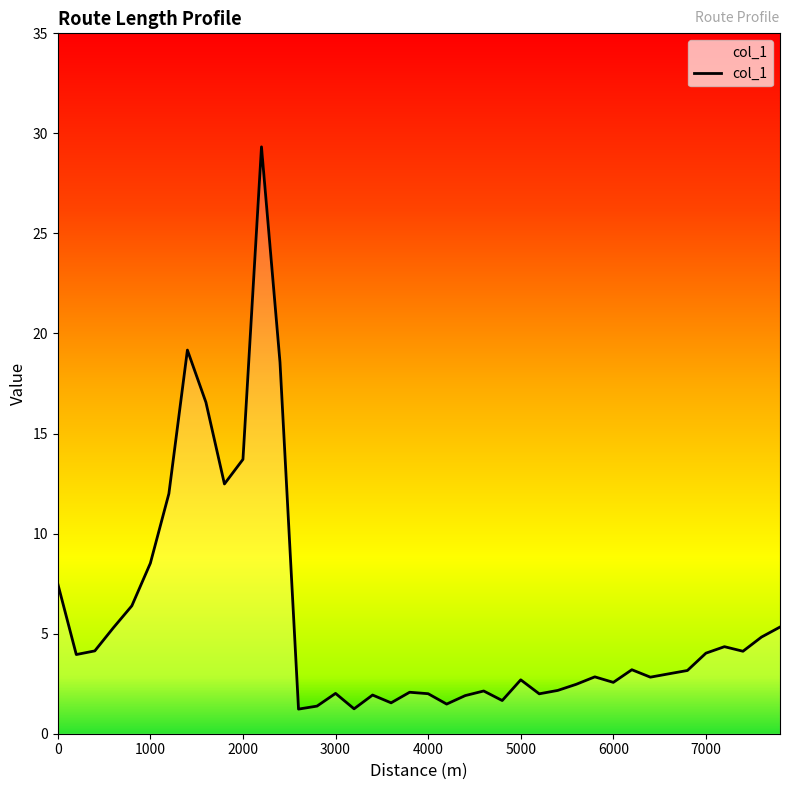

What is the greatest value displayed?

29.3